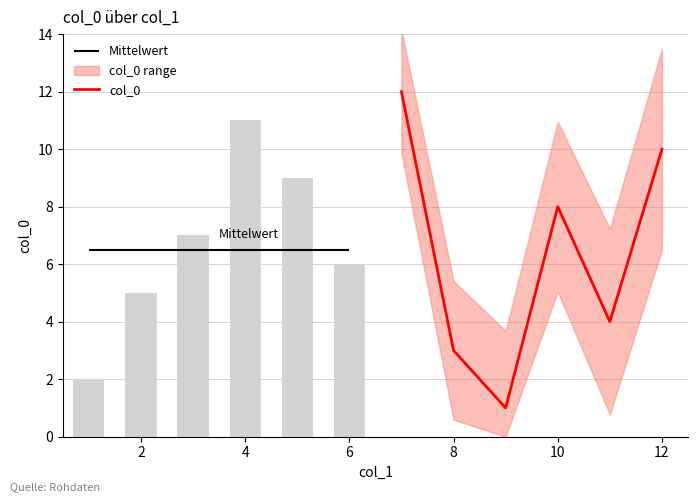

Is it true that col_0 equals 10 at 12?

True